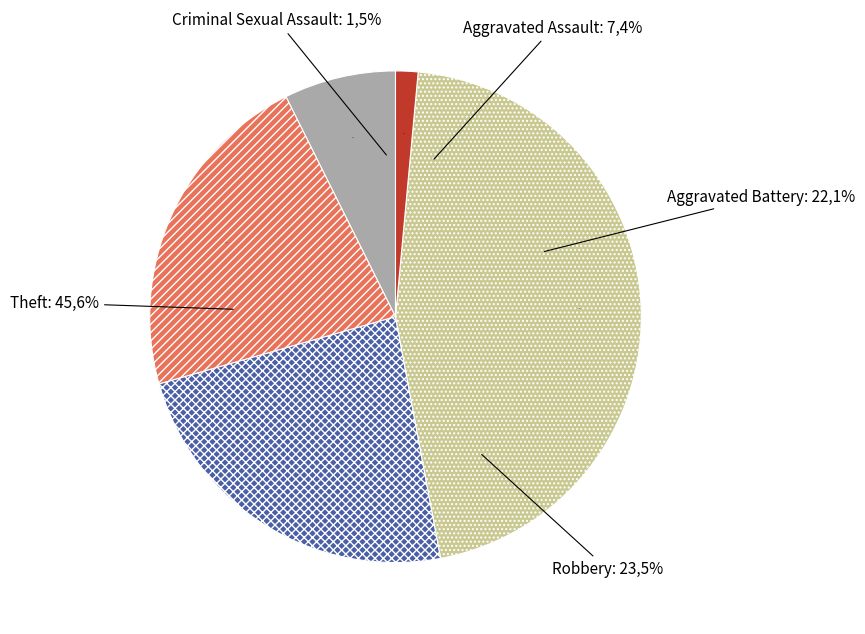

To the nearest percent, what percentage of the pie is Aggravated Assault?

7%